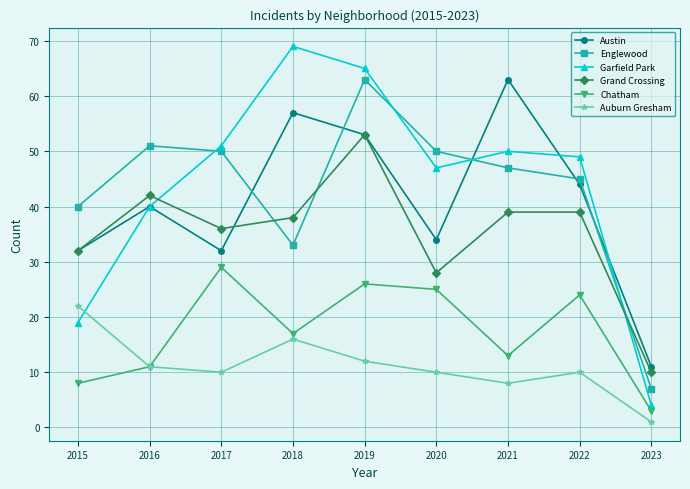

Which category has the lowest value in the Auburn Gresham series?

2023